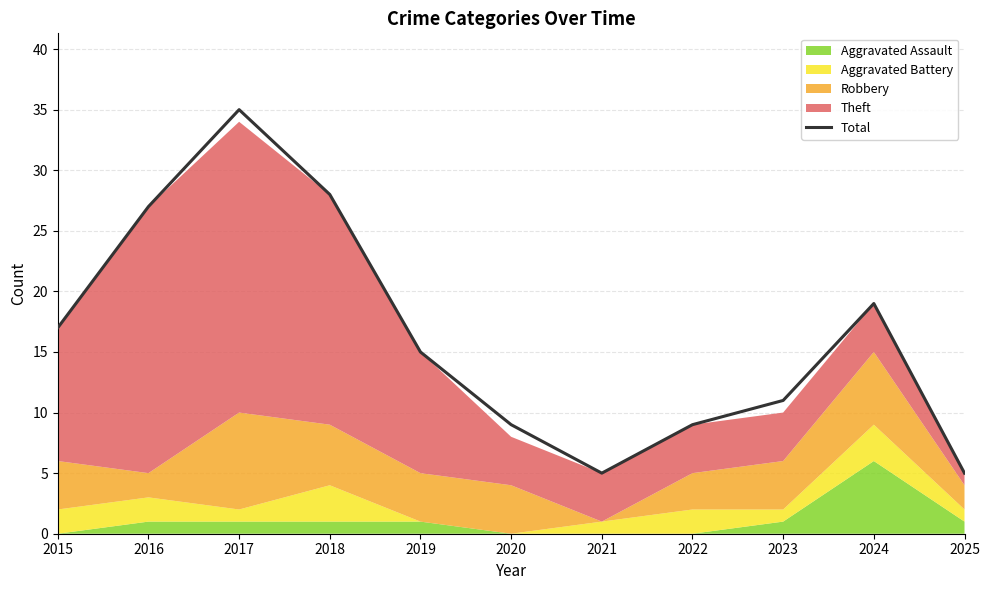

Which label corresponds to the smallest value in the chart?

2021